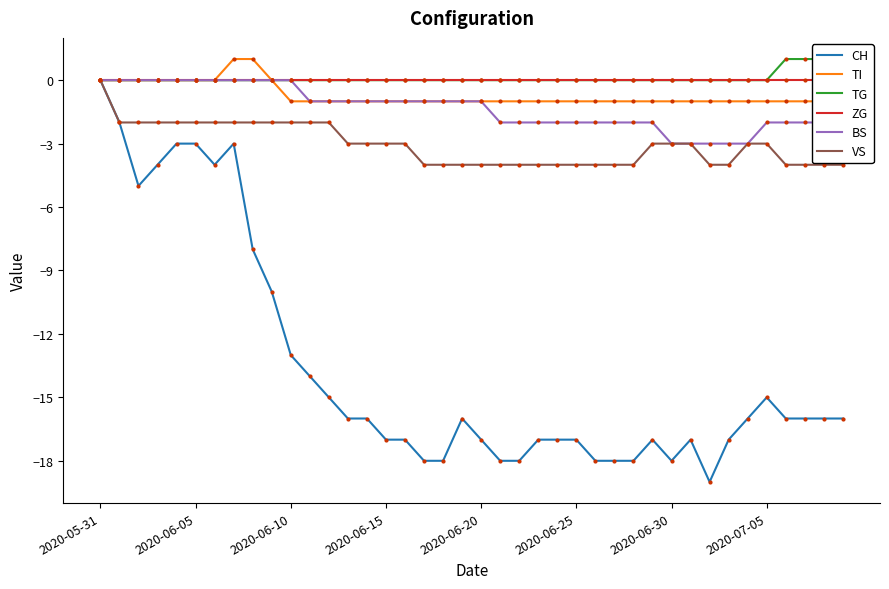

What is the lowest value of the VS series?

-4